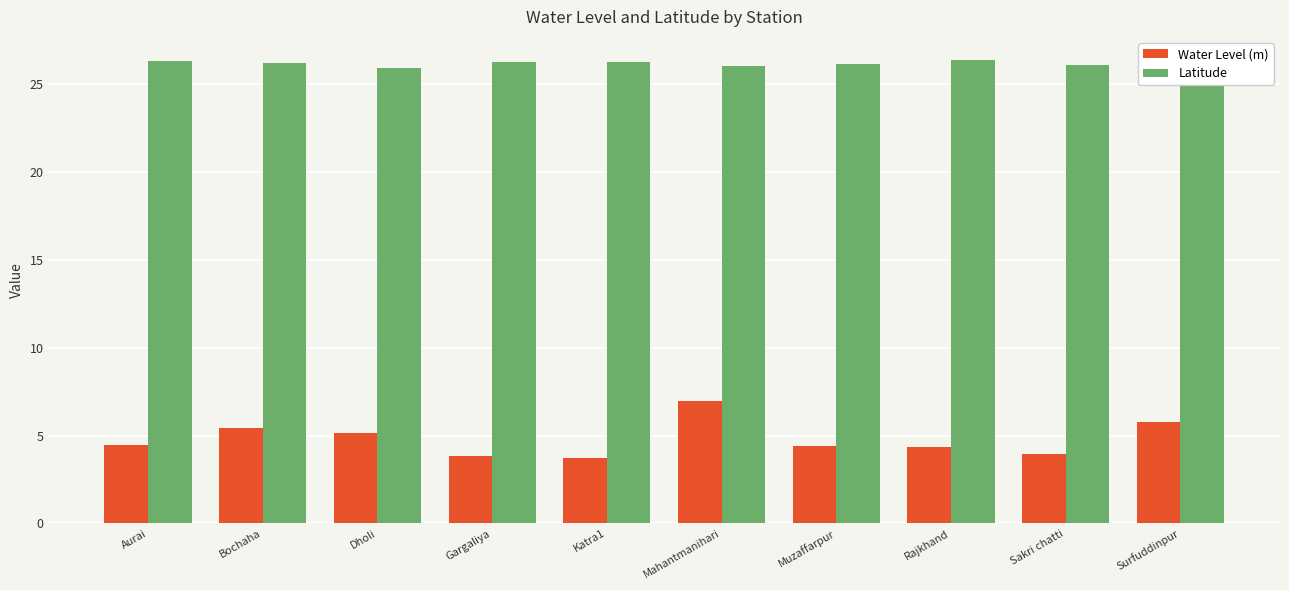

What is the difference between the highest and lowest values at Sakri chatti?

22.1